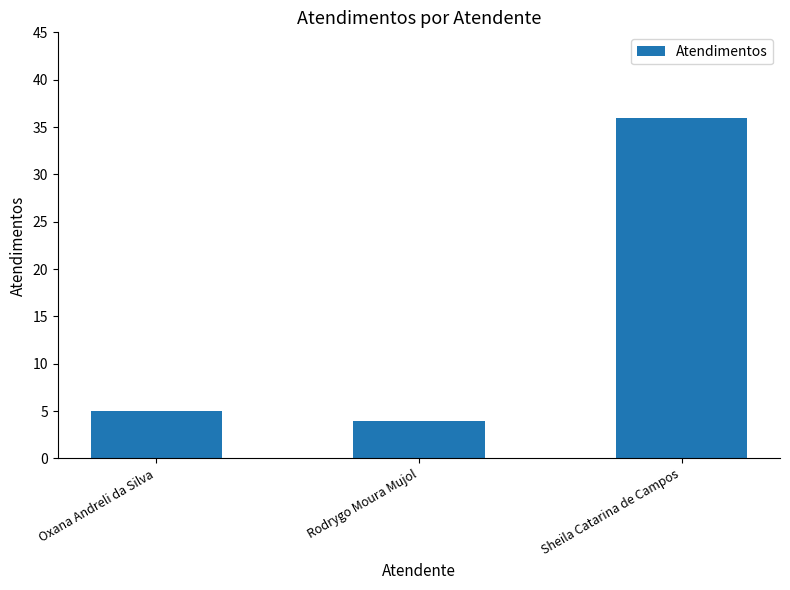

How many bars are there in total?

3